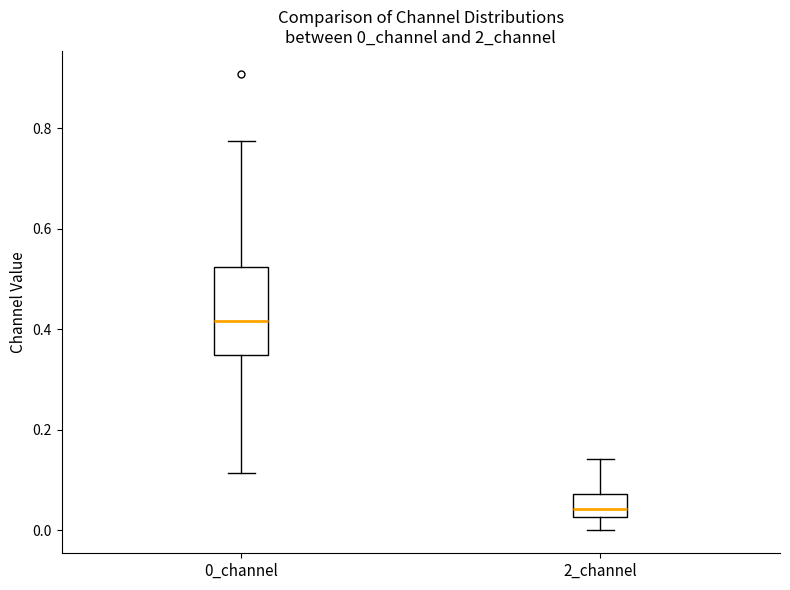

Reading left to right, transcribe this box plot: for each box, give where its median line is, the range the box spans, and where its two whiskers end, as read against the y-axis. The values are not printed on the chart, so give them approximately, as read against the axis.

0_channel: median 0.42, box 0.34 to 0.52, whiskers 0.12 to 0.78
2_channel: median 0.04, box 0.02 to 0.08, whiskers 0.00 to 0.14